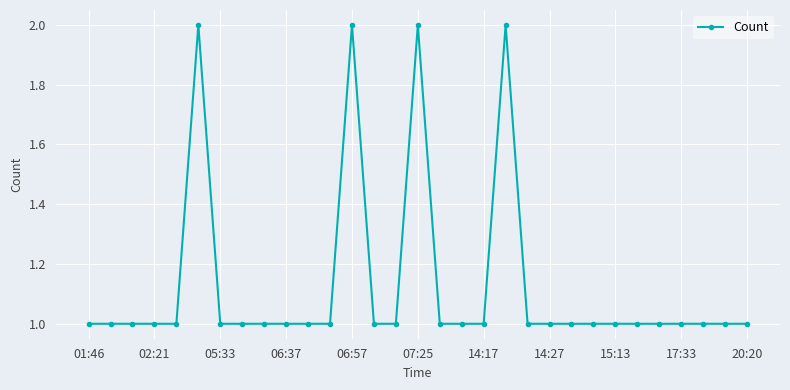

What is the greatest value displayed?

2